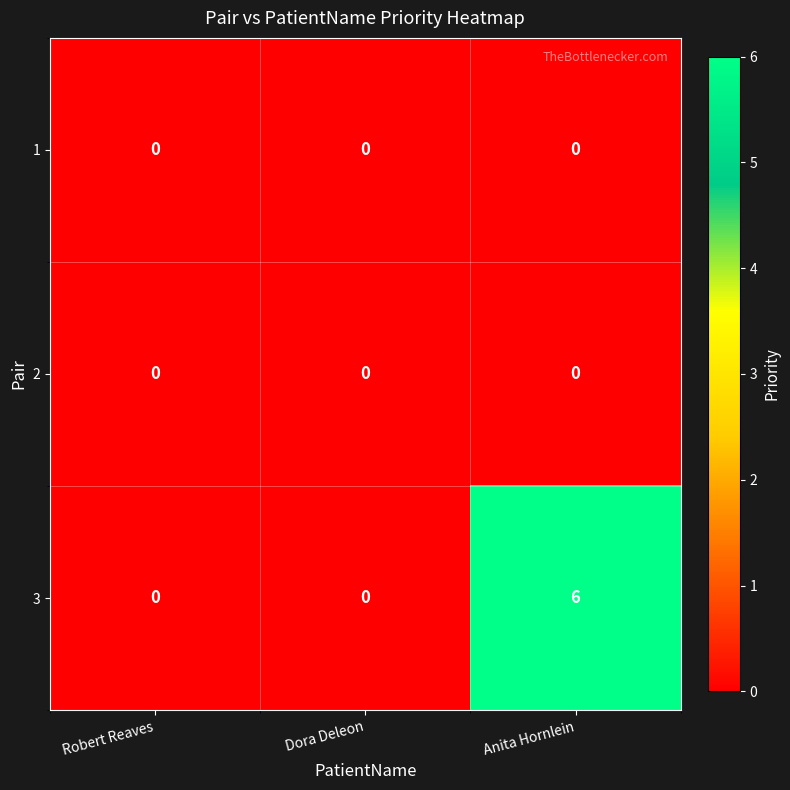

What is the difference between the maximum and minimum values in the 3 series?

6